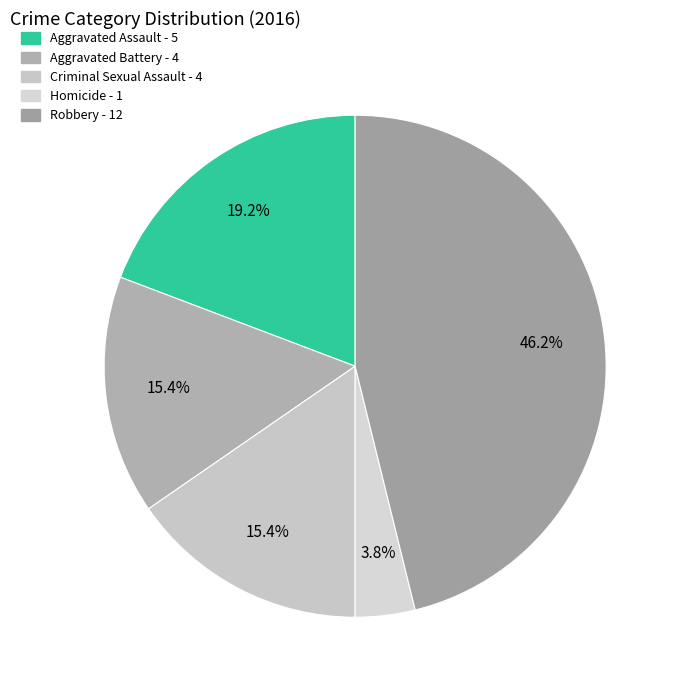

What percentage is NOT represented by Criminal Sexual Assault?

84.6%